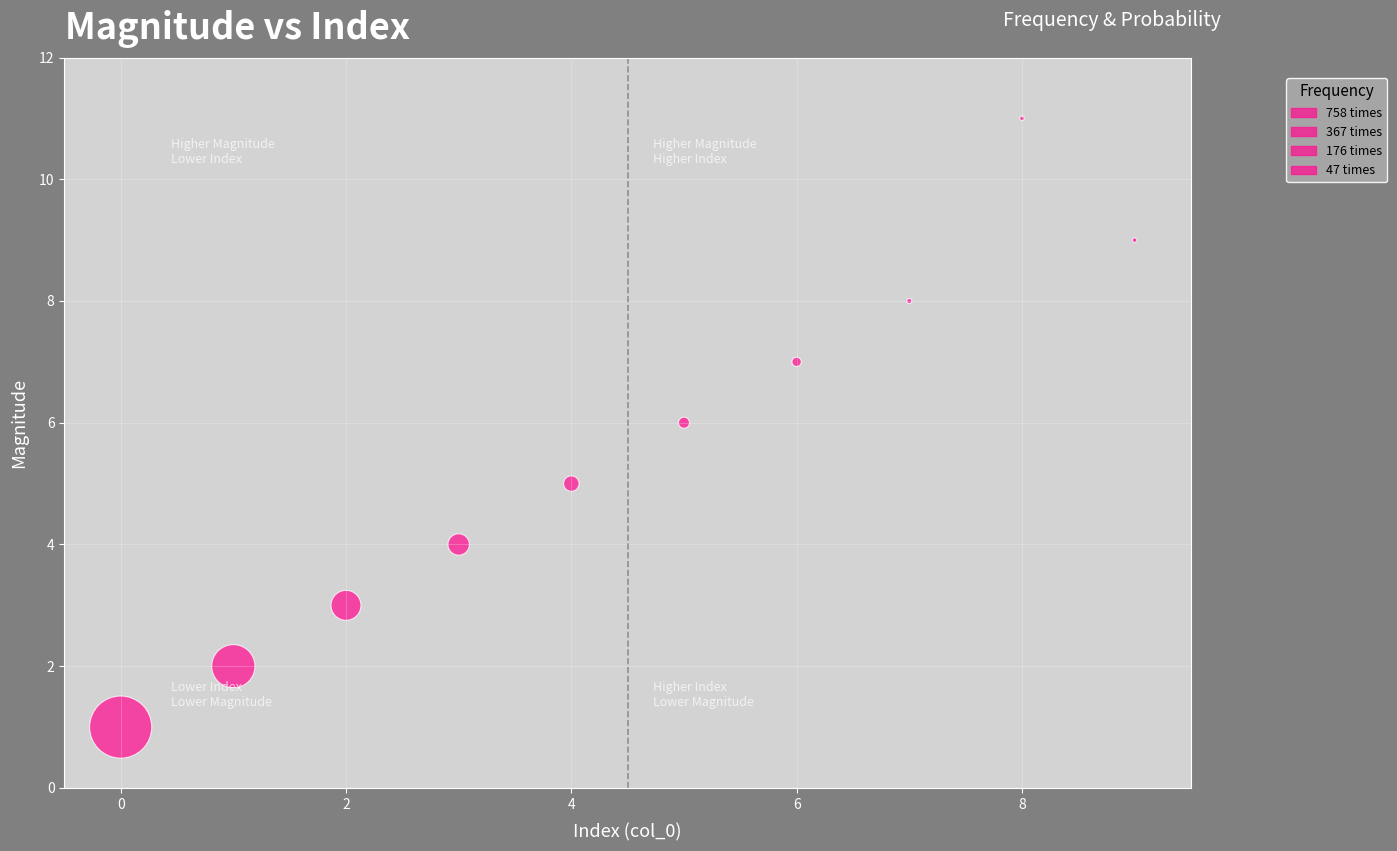

What is the range of Y values (max minus min)?

10